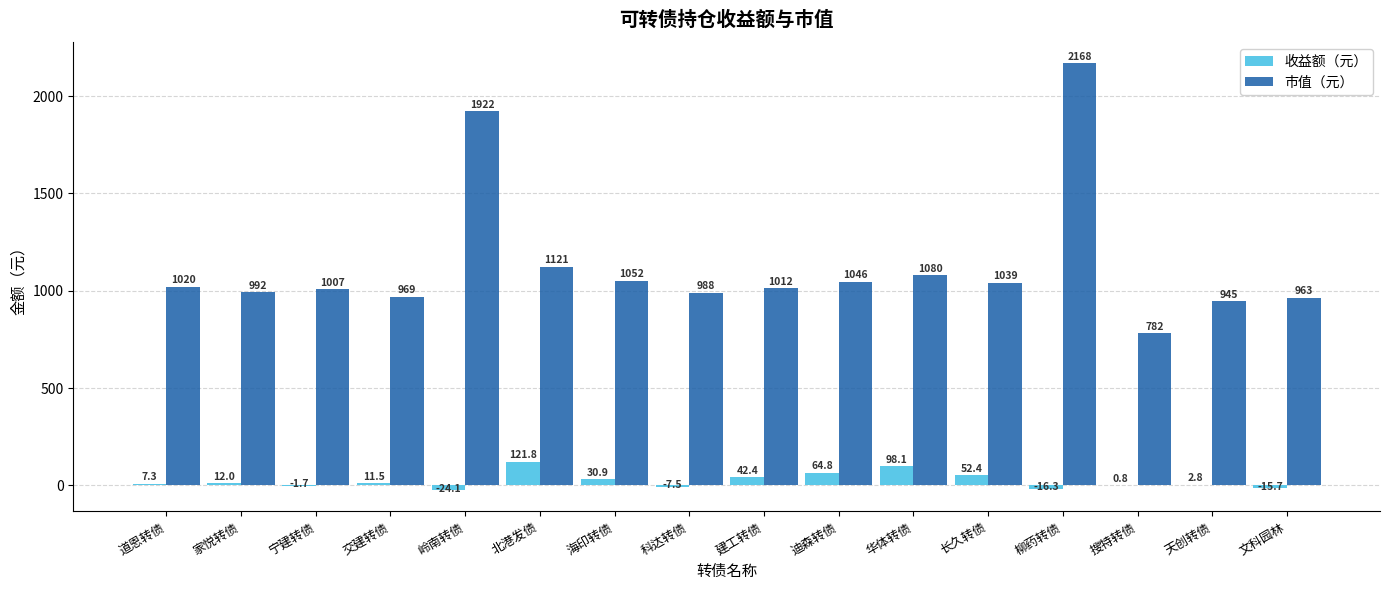

What is the approximate value of 收益额（元） at 搜特转债?

0.8